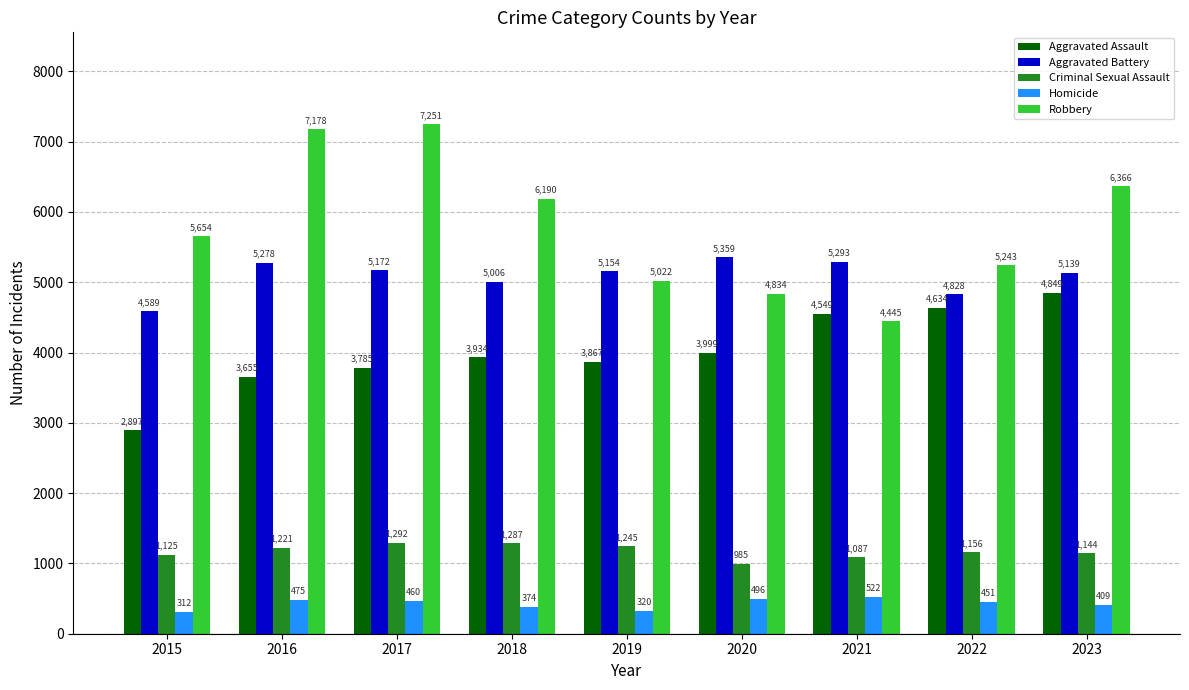

How many bars are there in total?

45